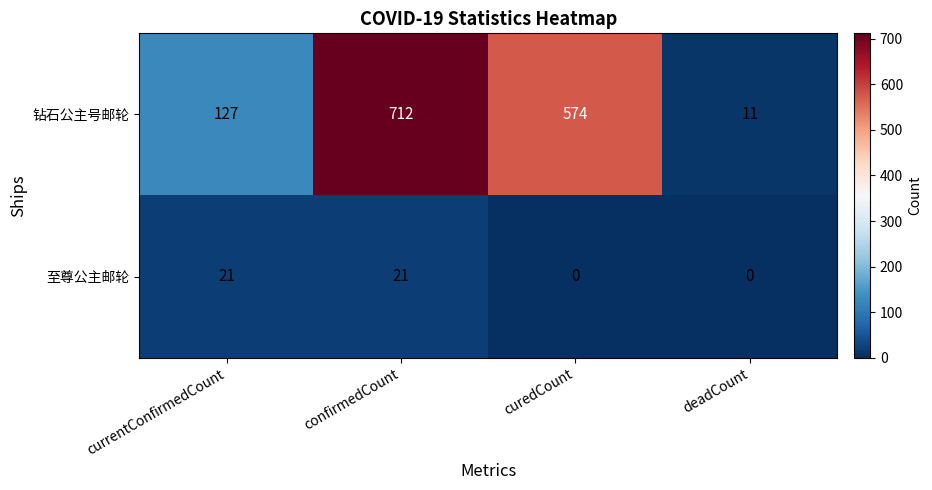

The 钻石公主号邮轮 series shows 11 at deadCount. True or false?

True